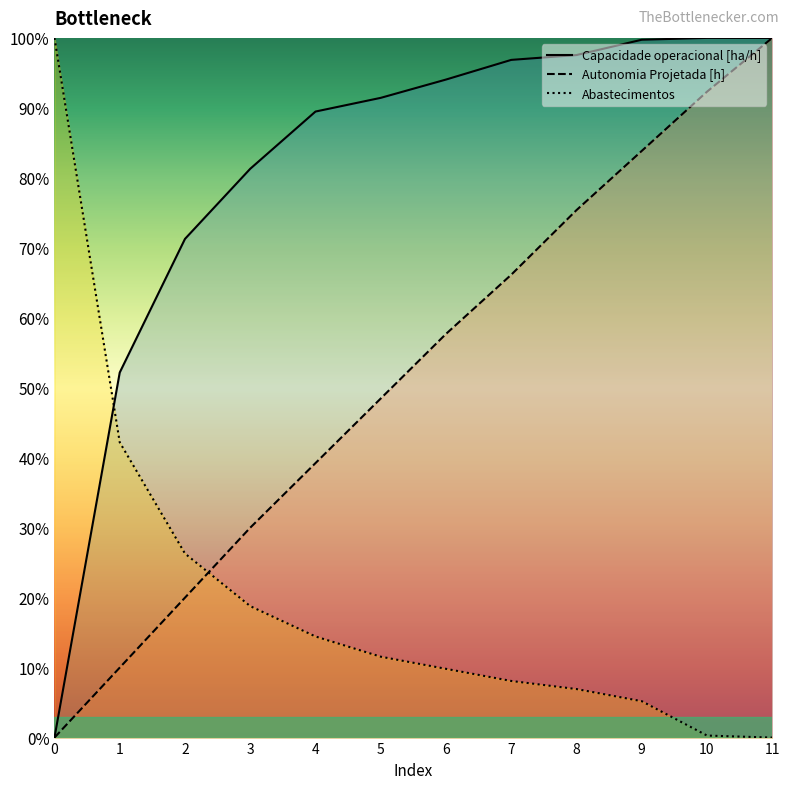

What is the difference between the second highest and minimum values in the Capacidade operacional [ha/h] series?

100.0